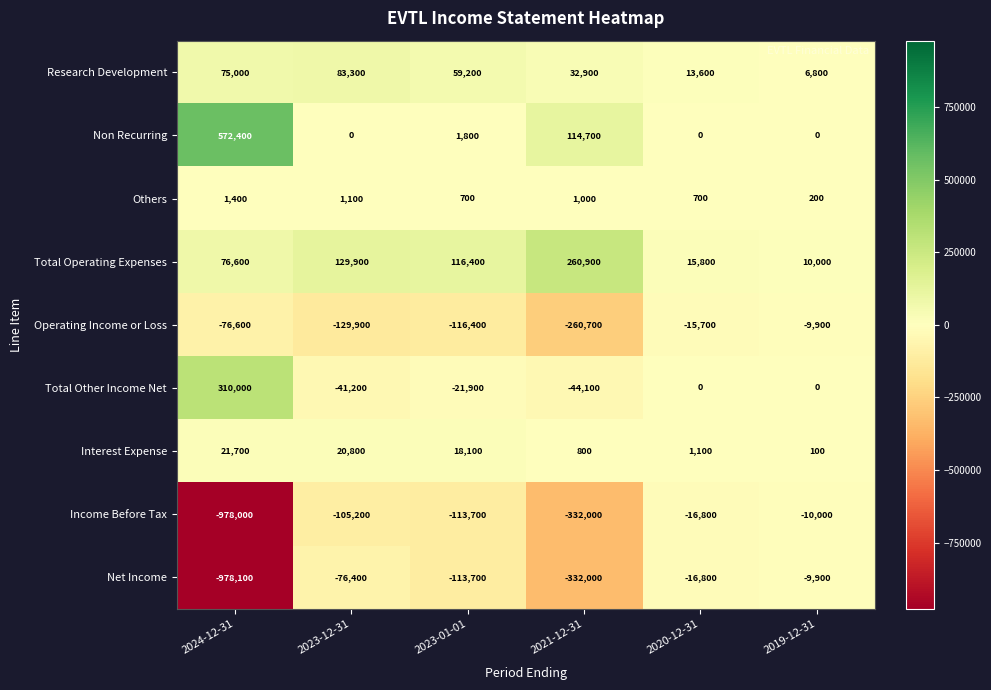

List the labels in order of Total Operating Expenses value, smallest first.

2019-12-31, 2020-12-31, 2024-12-31, 2023-01-01, 2023-12-31, 2021-12-31